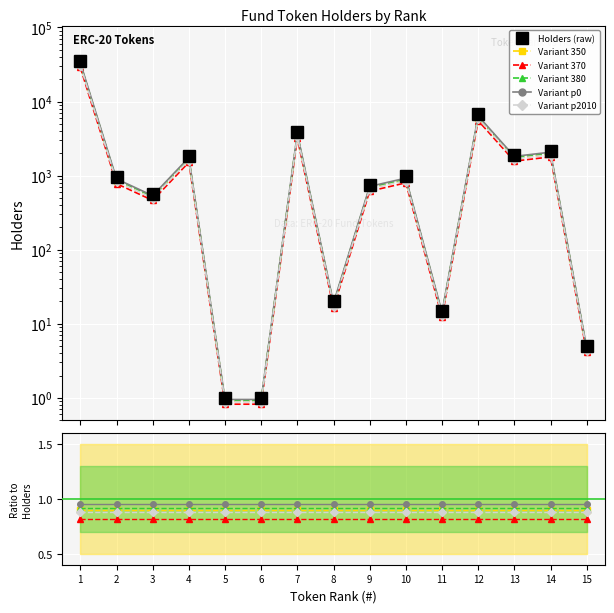

Which series has the largest total across all categories?

Holders (raw)